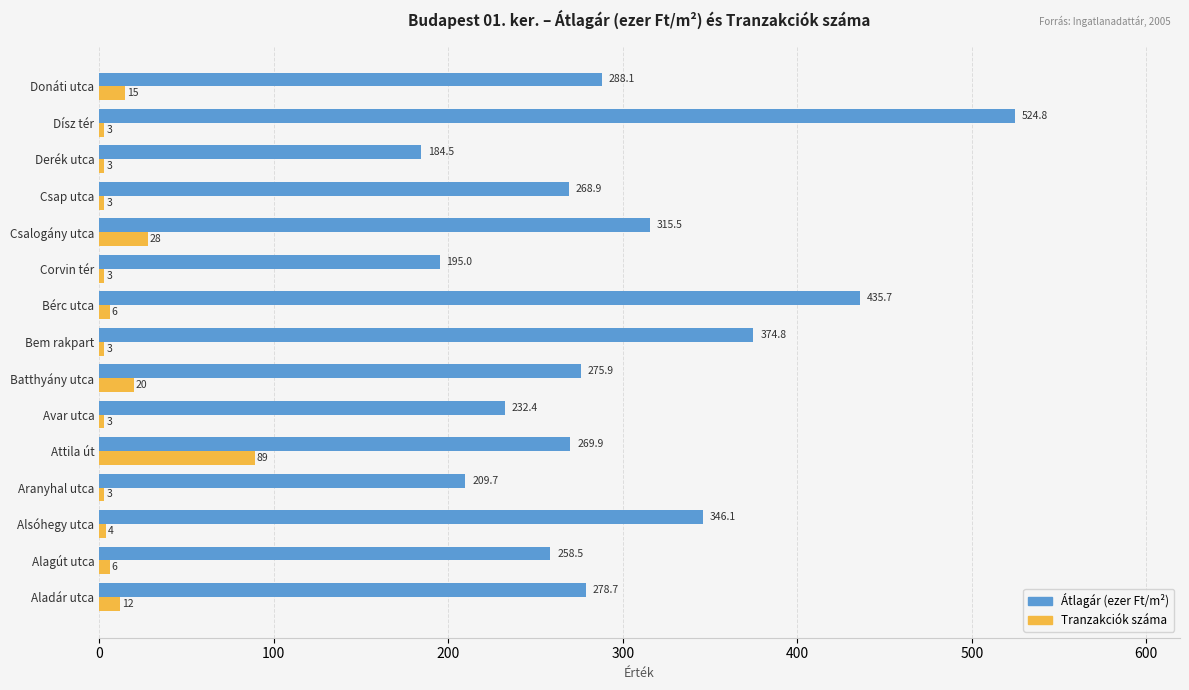

Is it true that Átlagár (ezer Ft/m²) equals 232.4 at Avar utca?

True